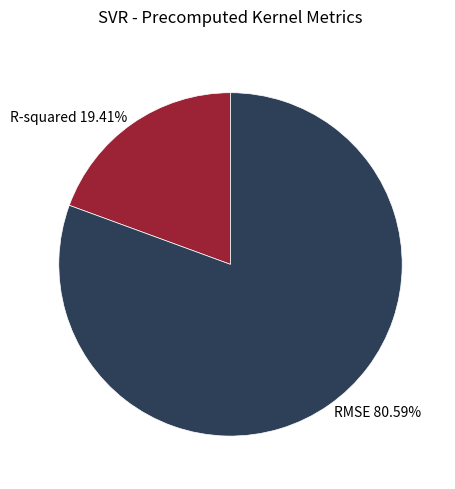

Is there a majority slice in this chart?

Yes